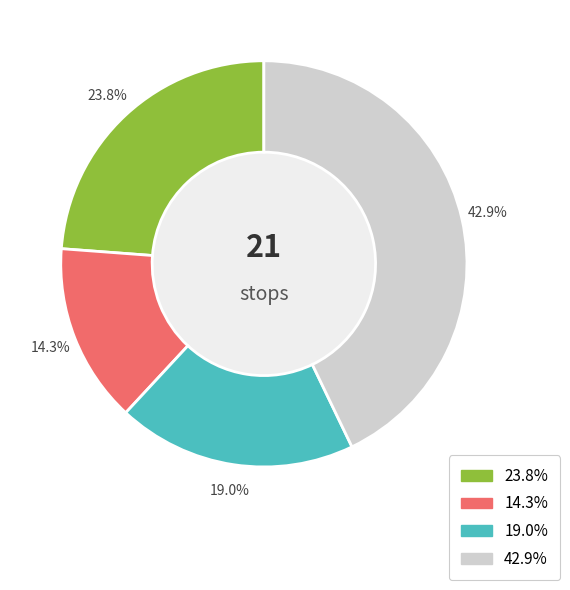

How many slices are in this pie chart?

4